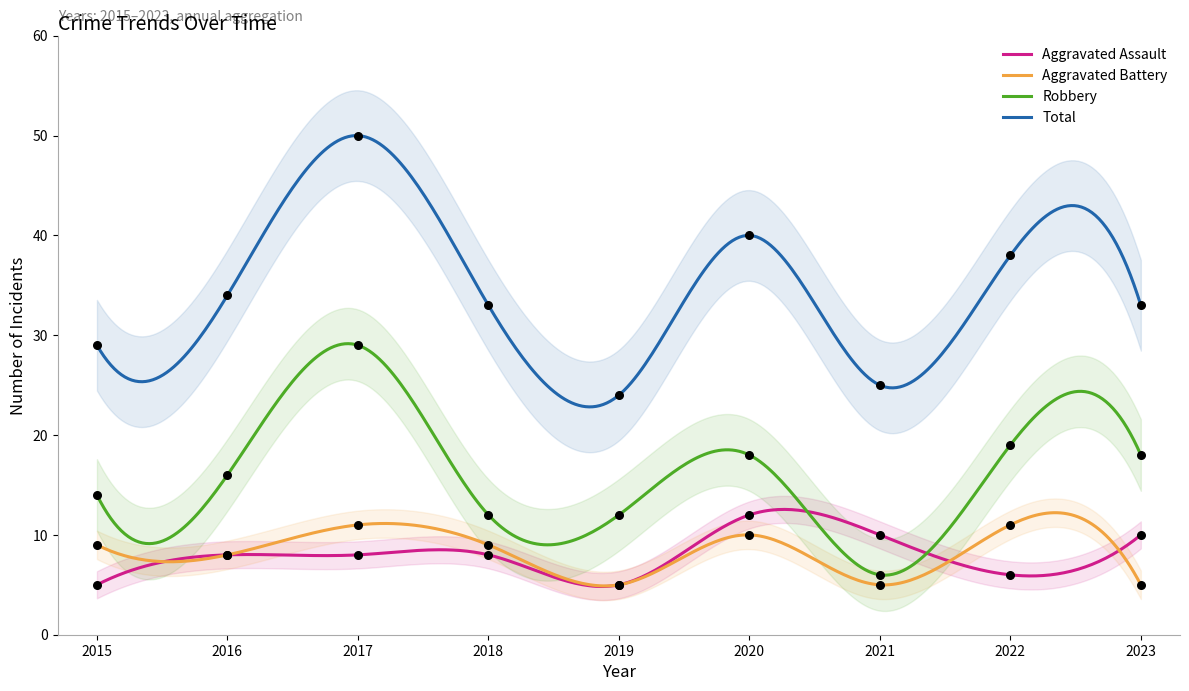

Which series has the largest total across all categories?

Total